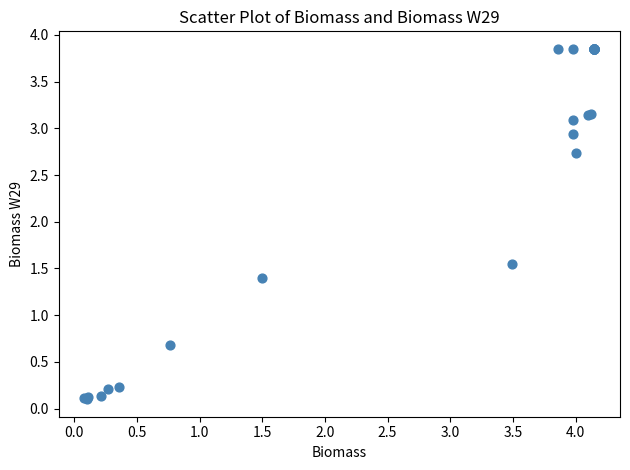

What Y value in the scatter plot is closest to 1?

0.7